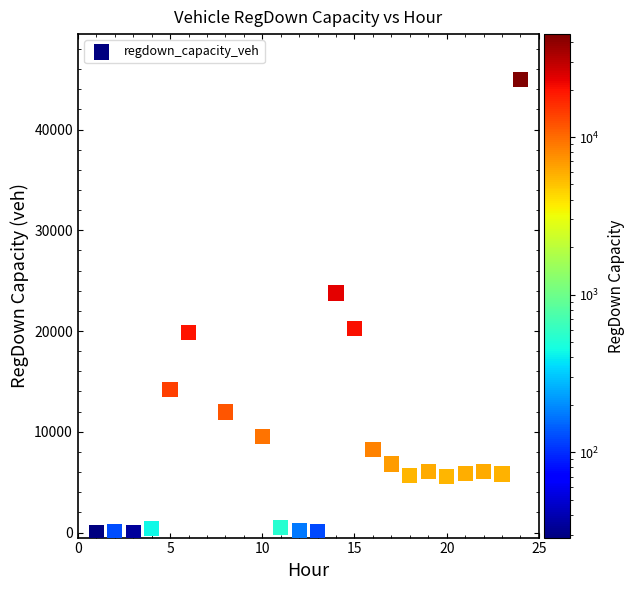

What Y value in the scatter plot is closest to 22487?

23783.7